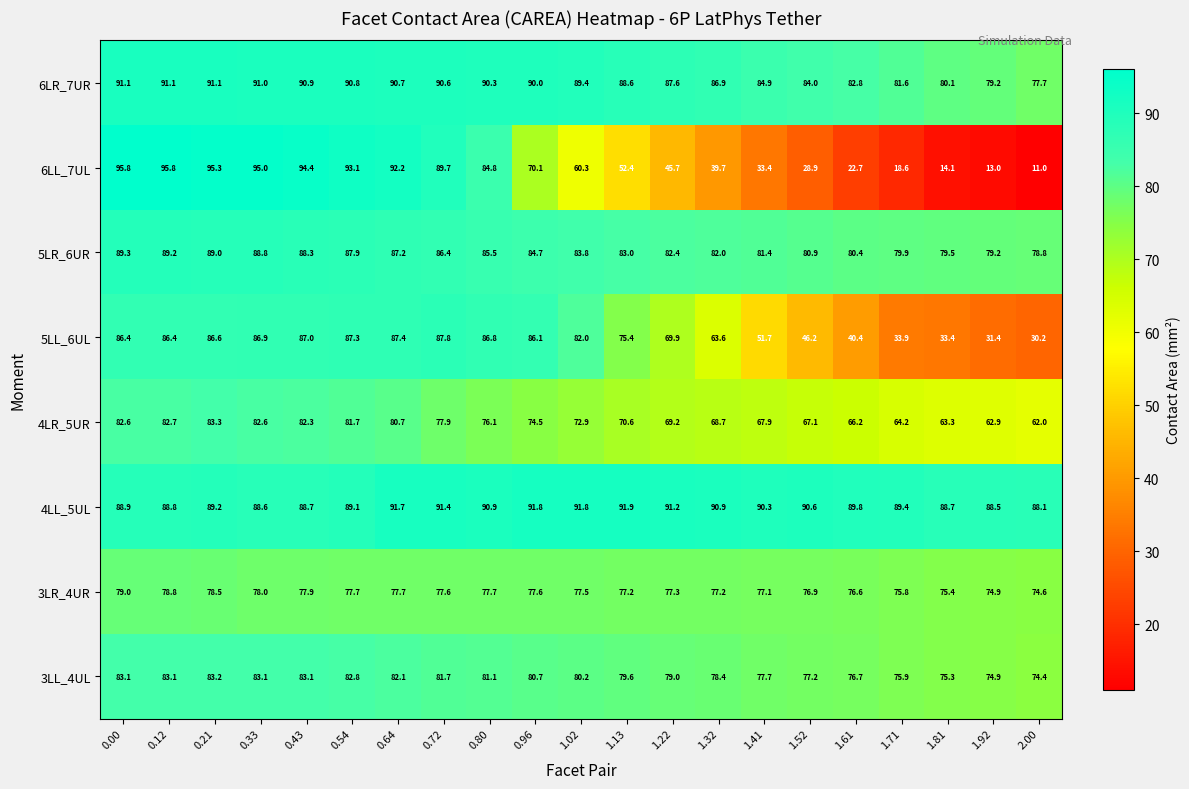

What is the minimum value for 3LL_4UL?

74.4